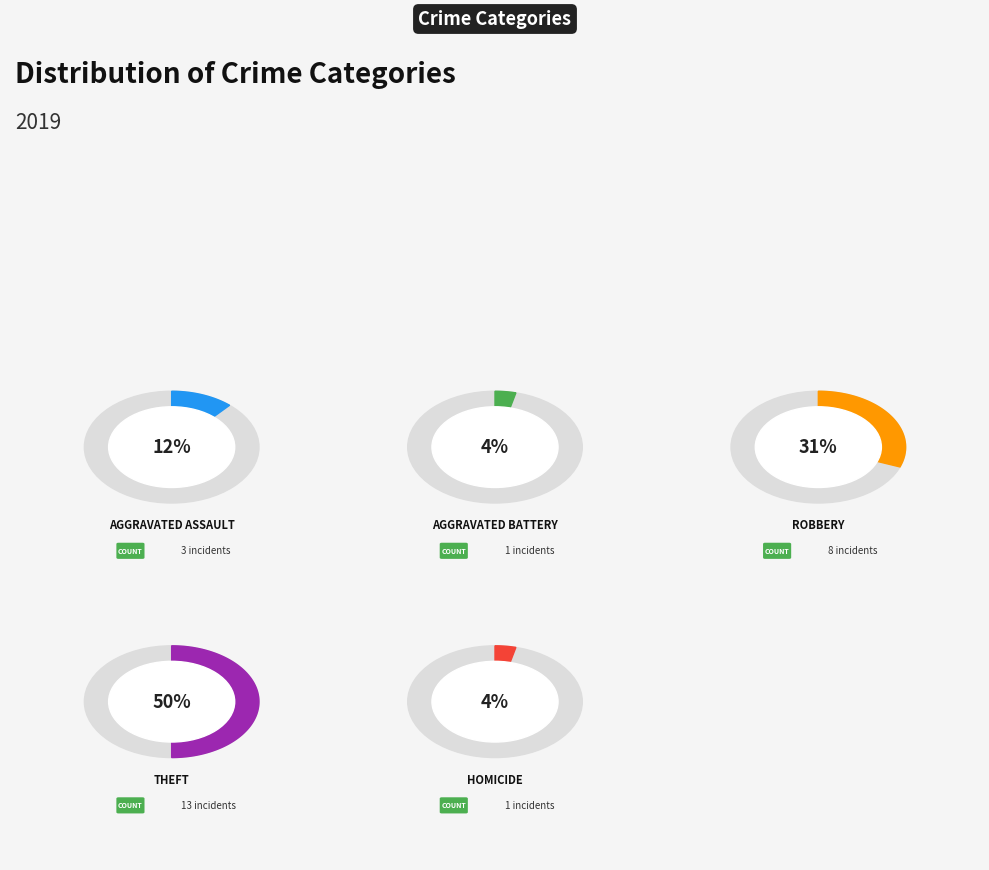

Combined, do Homicide and Aggravated Battery account for over 50%?

No